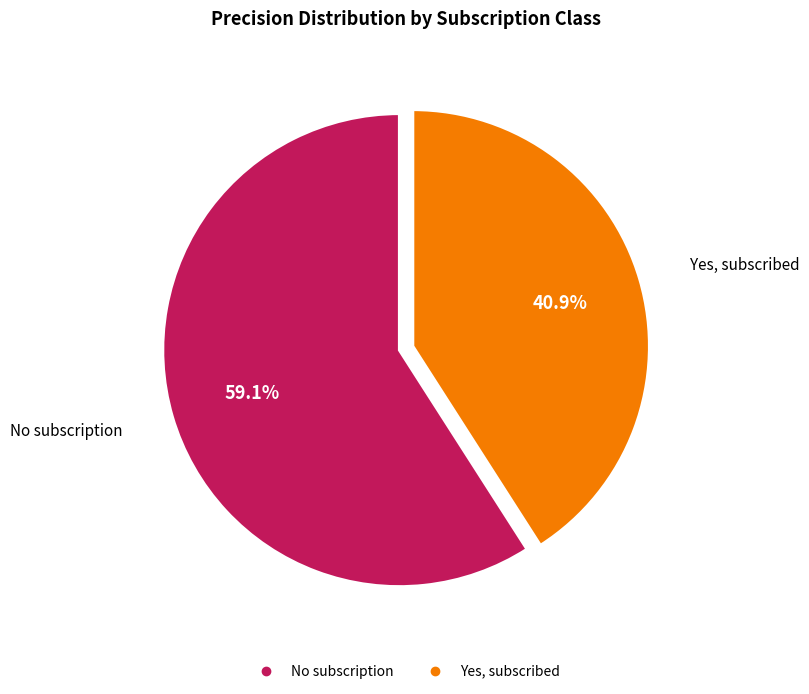

To the nearest percent, what portion does No subscription represent?

59%